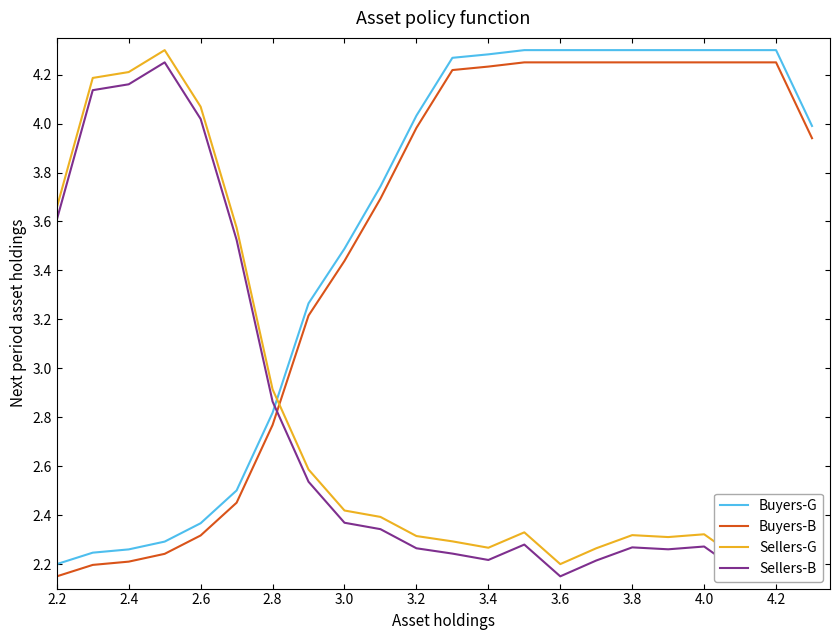

True or false: Buyers-B and Sellers-B intersect in this chart.

True